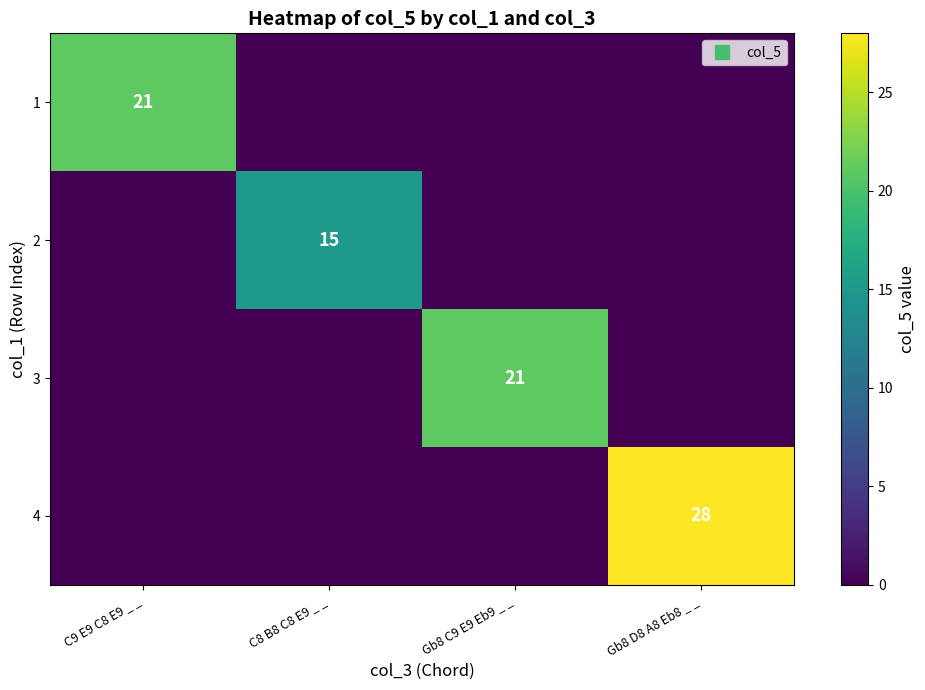

List the labels in order of 2 value, largest first.

C8 B8 C8 E9 _ _, C9 E9 C8 E9 _ _, Gb8 C9 E9 Eb9 _ _, Gb8 D8 A8 Eb8 _ _